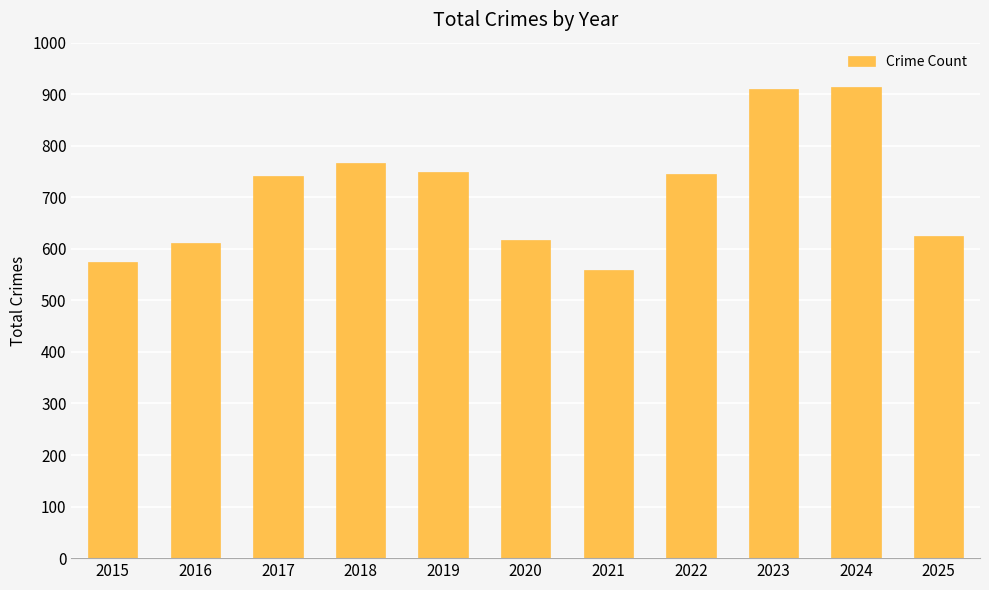

How many bars are there in total?

11